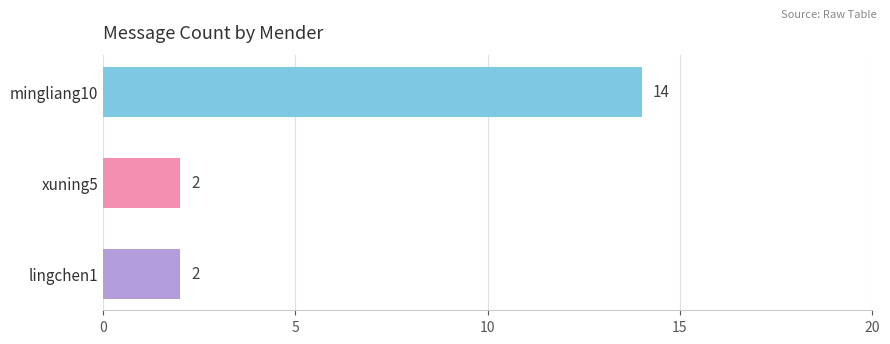

What is the sum of all values?

18